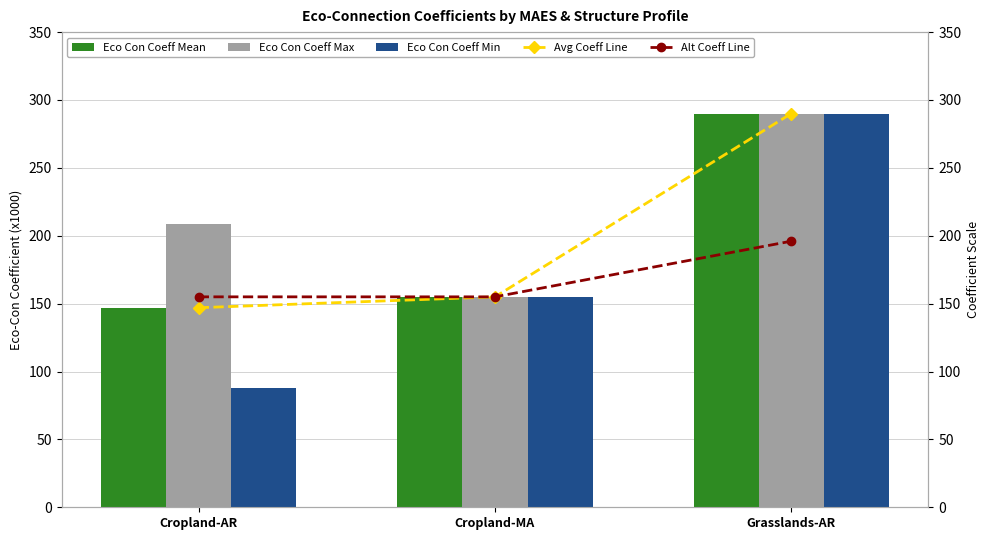

What is the label of the 3rd bar from the left?

Grasslands-AR